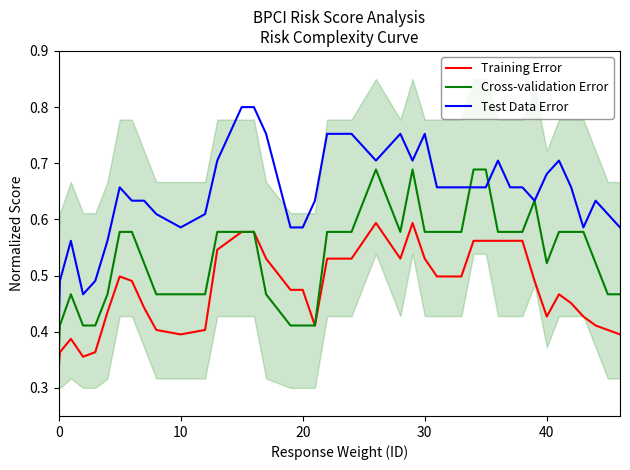

The Training Error series shows 0.4 at 10. True or false?

True